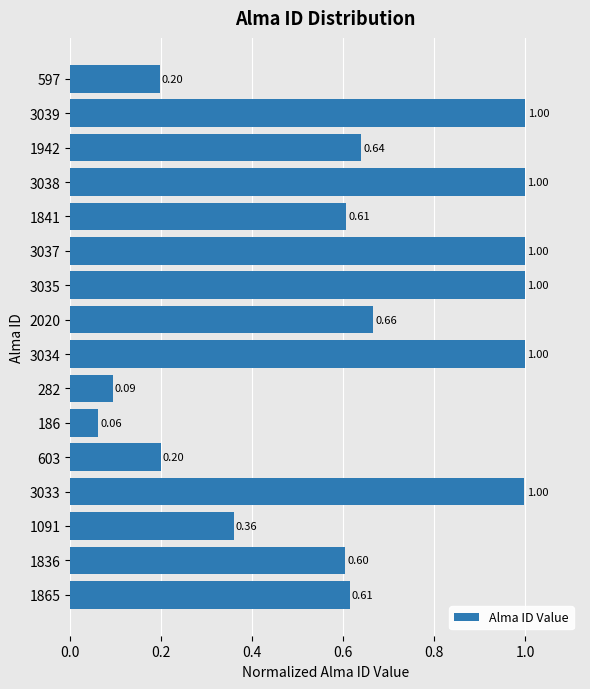

What is the difference between the second highest and minimum values?

0.9